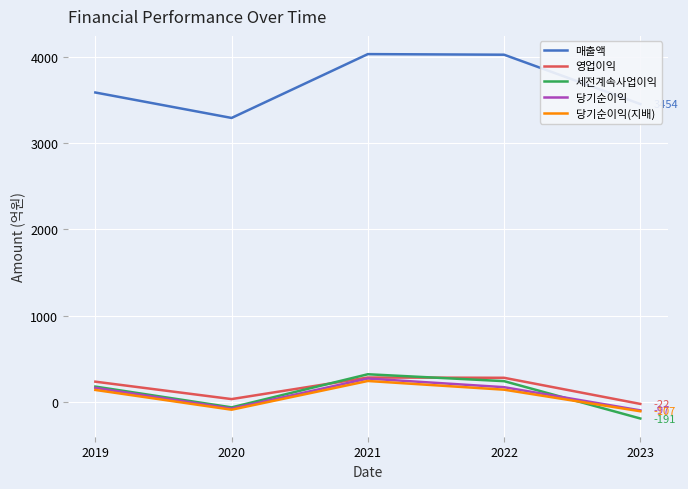

What is the difference between the highest and lowest values at 2019?

3448